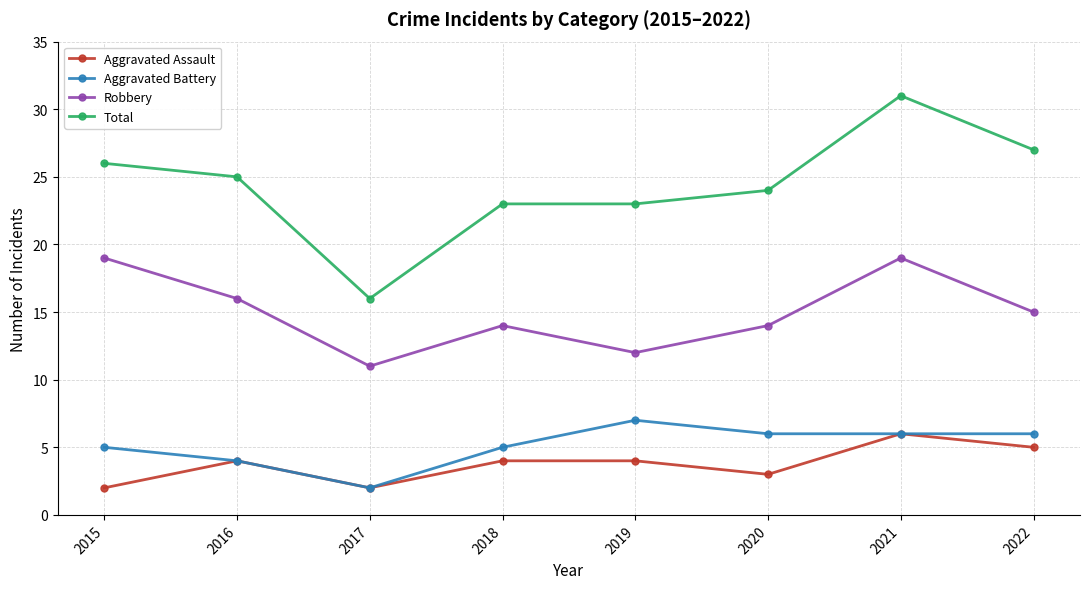

What is the minimum value for Total?

16